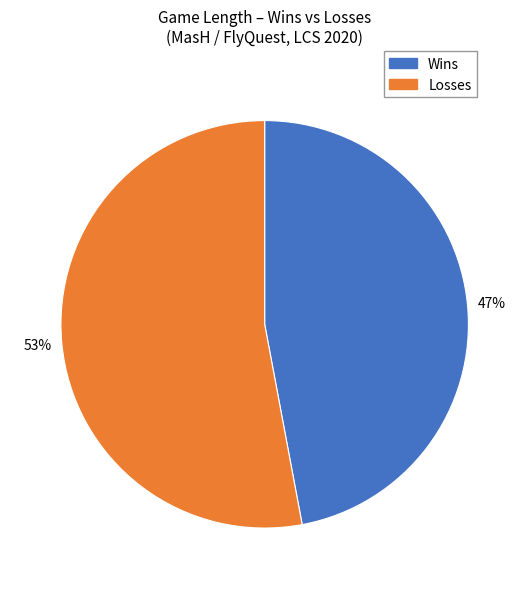

Does any single category account for the majority?

Yes